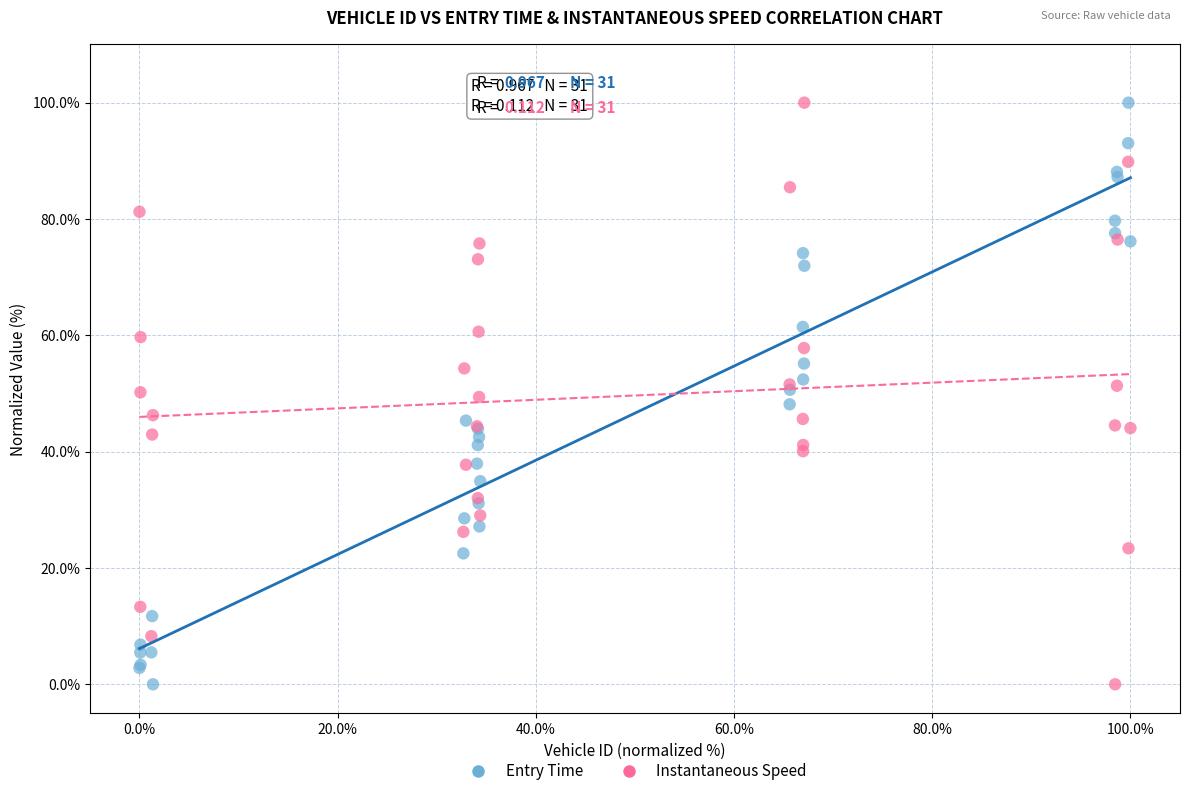

What is the X range (max minus min) for the scatter plot?

100.0